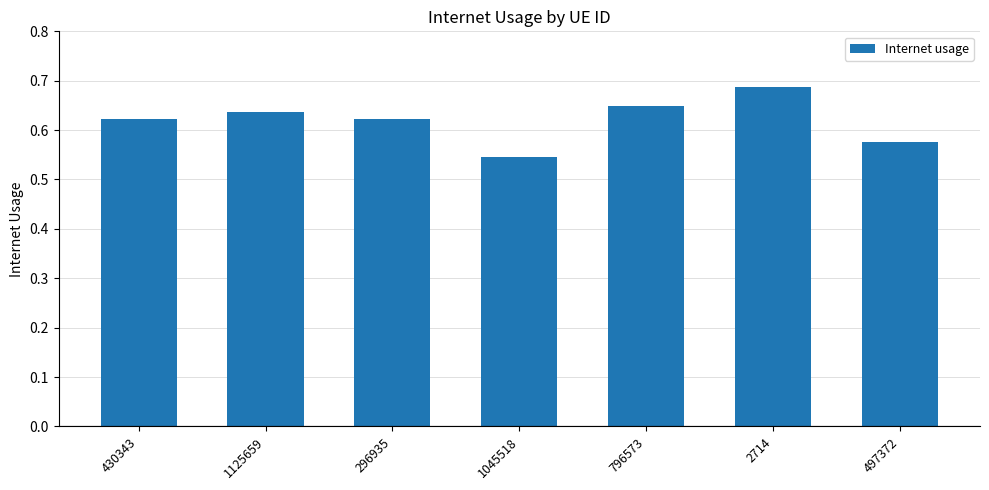

What is the difference between the maximum and minimum values?

0.1